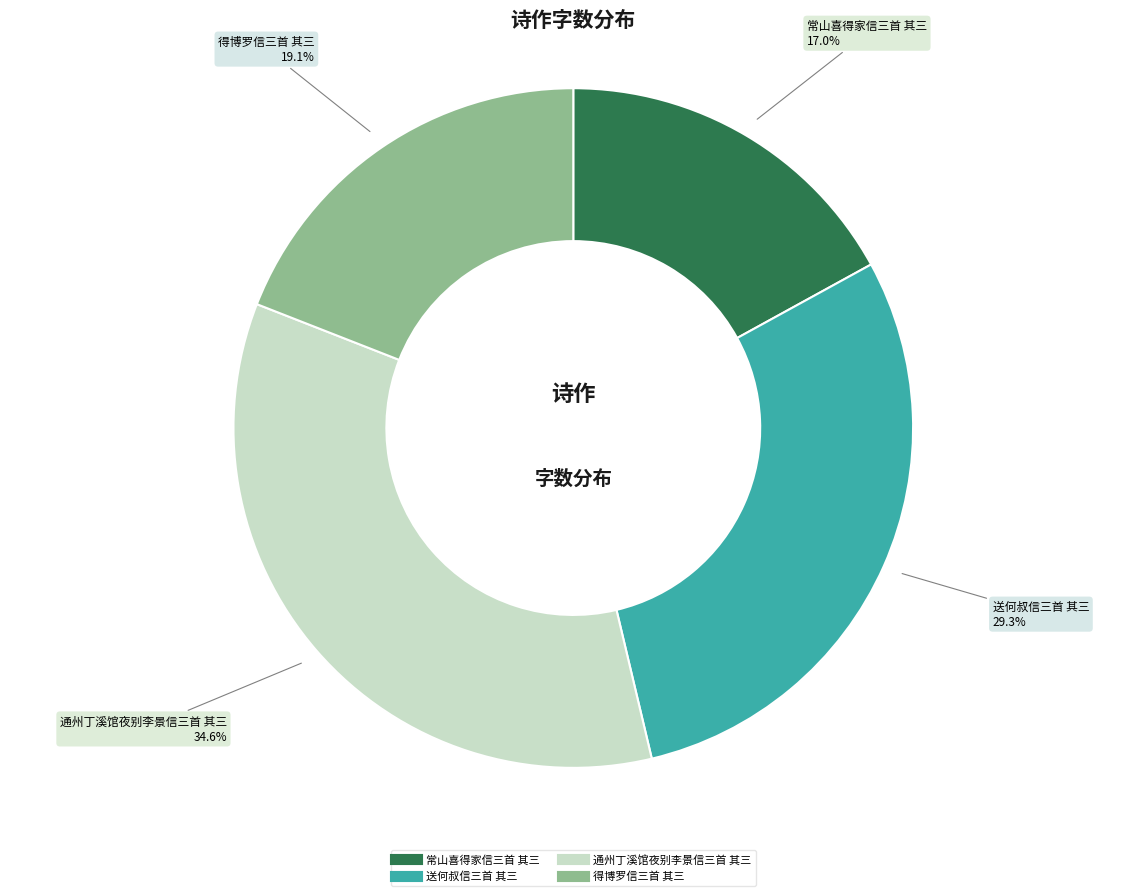

Count the number of slices in the pie.

4